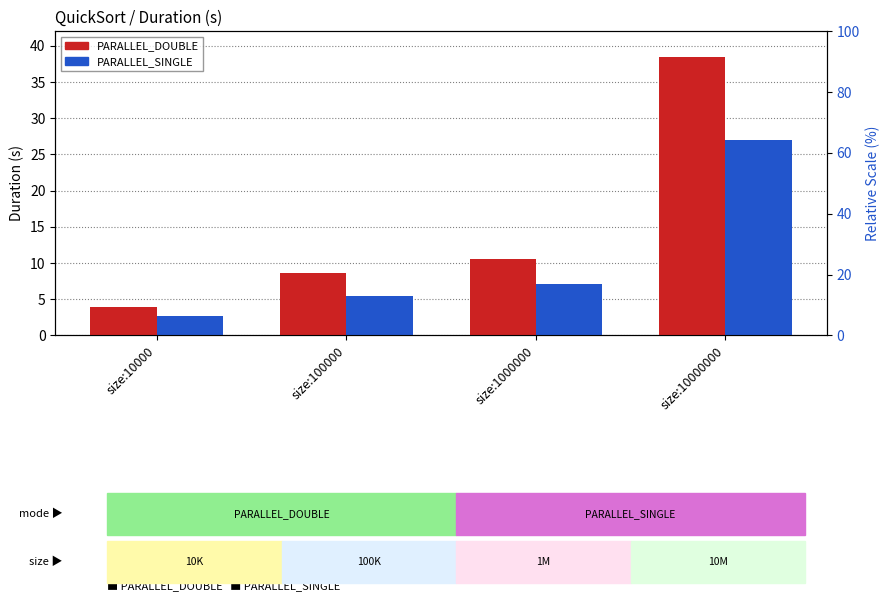

What is the total value across all series at size:100000?

14.2